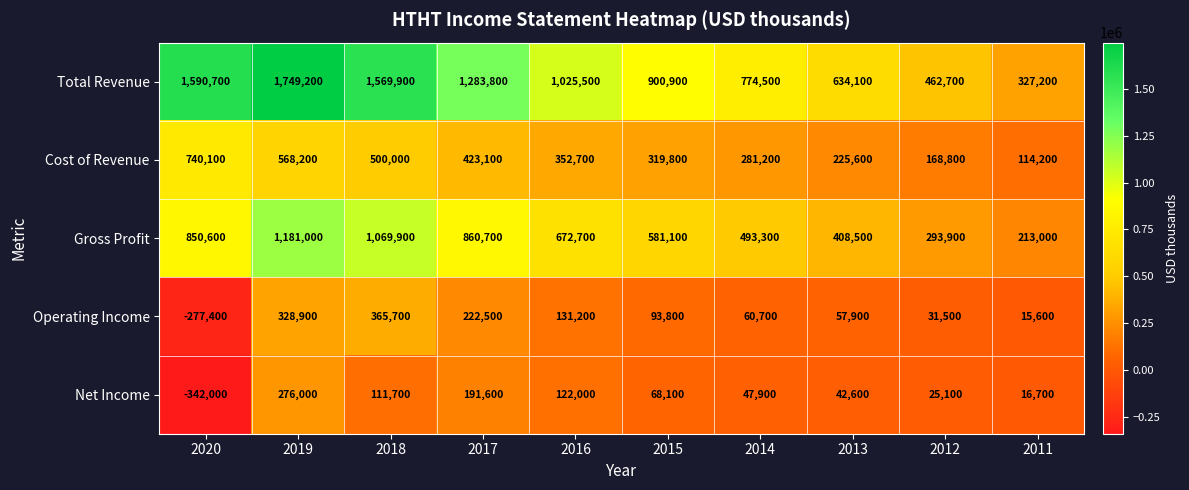

At which category does the chart reach its peak across all series?

2019